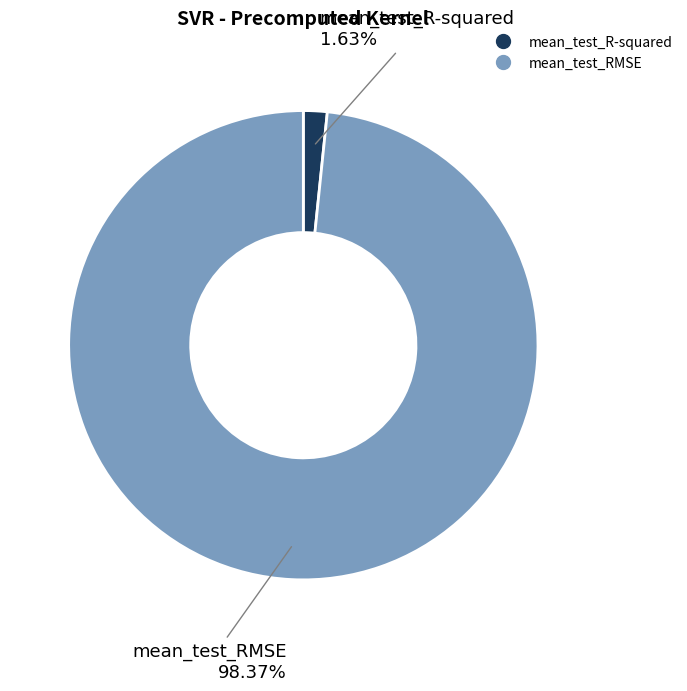

What is the total percentage of mean_test_RMSE and mean_test_R-squared?

100.0%